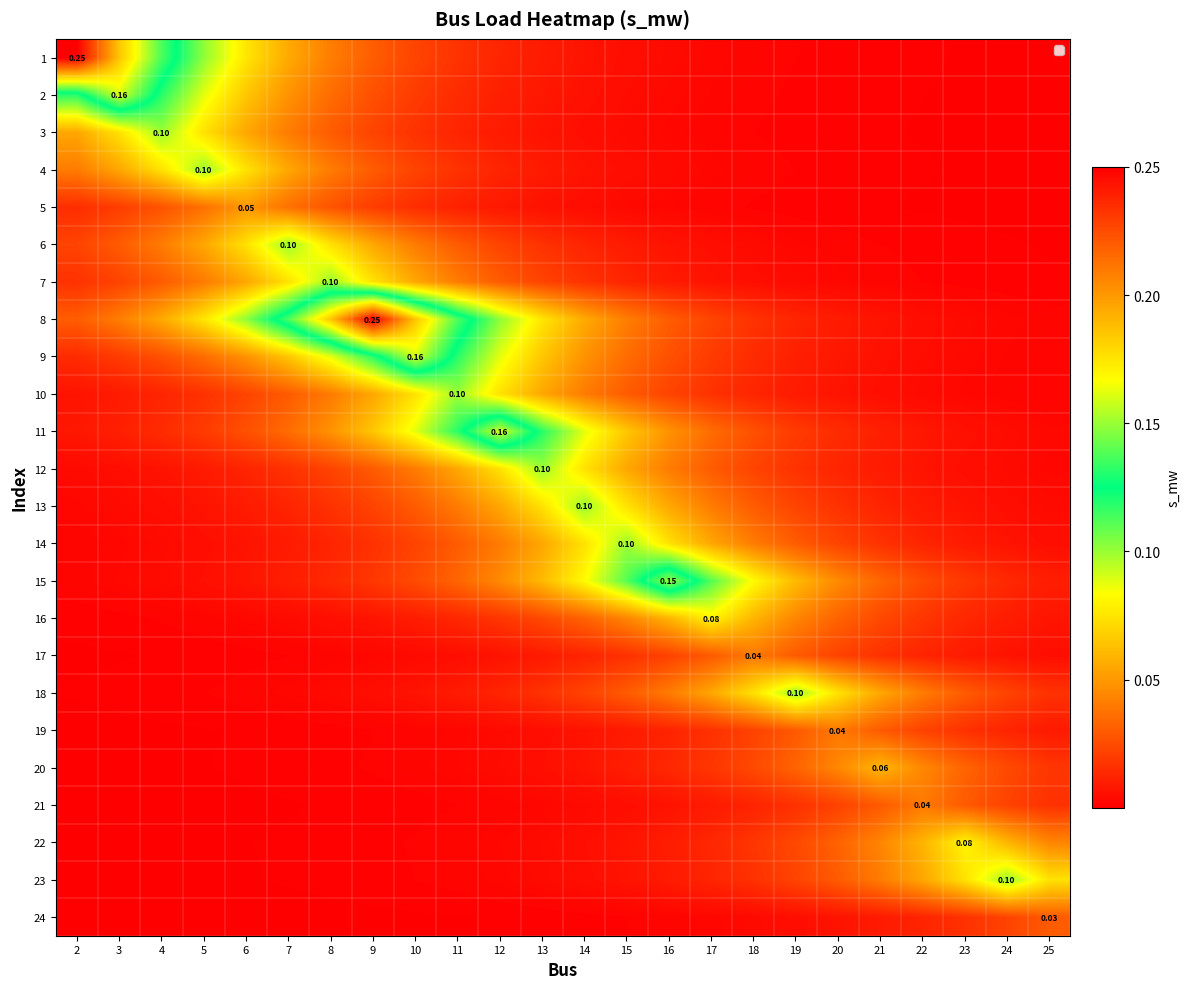

At how many categories does at least one series exceed 0?

24